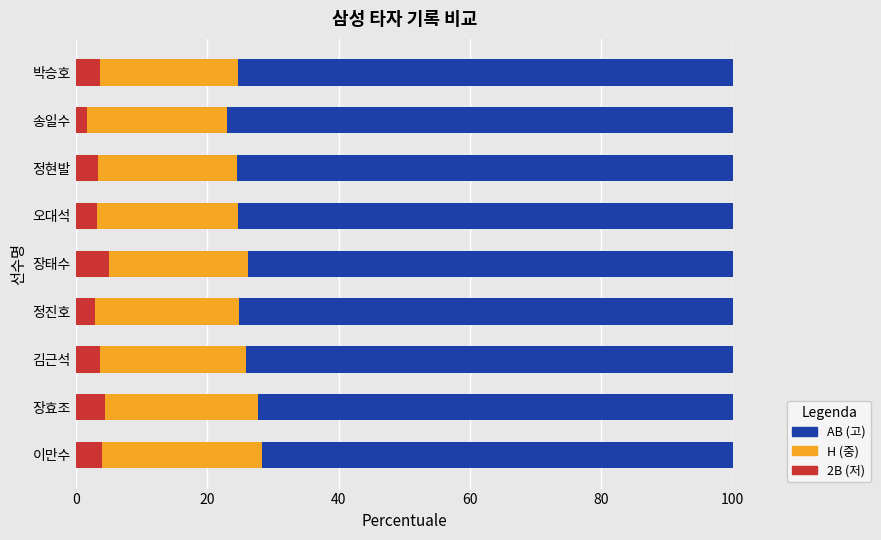

What is the sum of the 2B (저) values at 김근석 and 이만수?

7.8